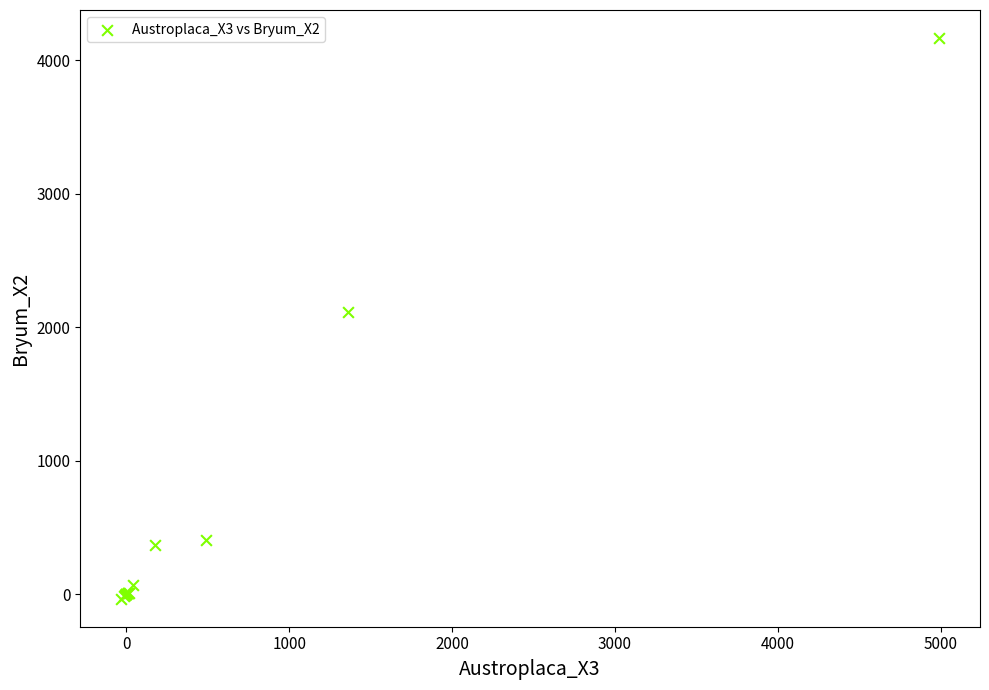

What Y value in the scatter plot is closest to 2065?

2116.0